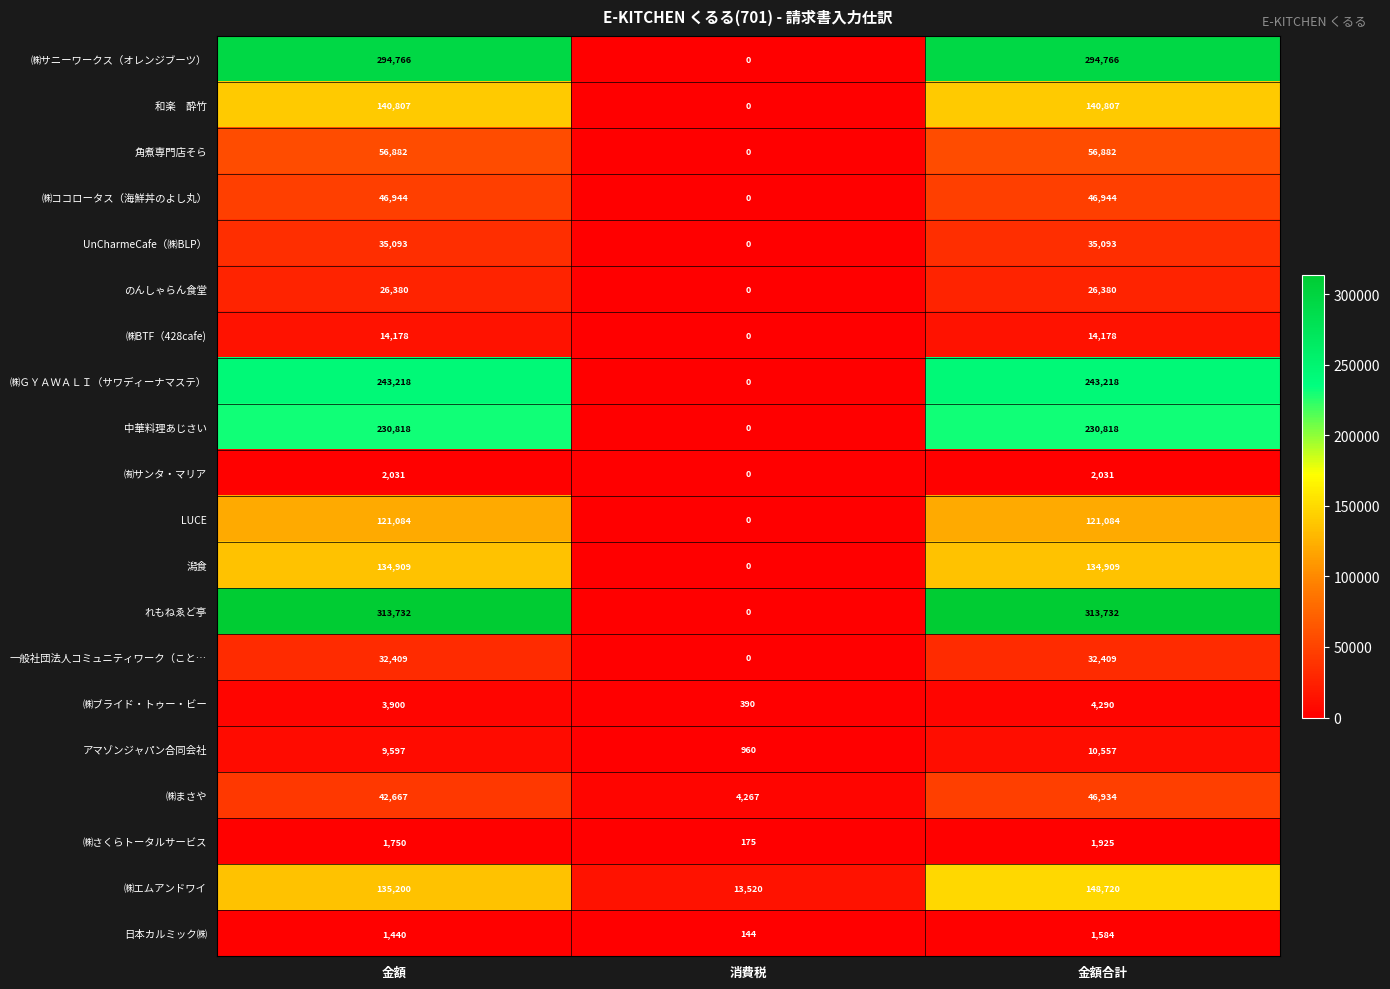

What is the greatest value displayed?

313732